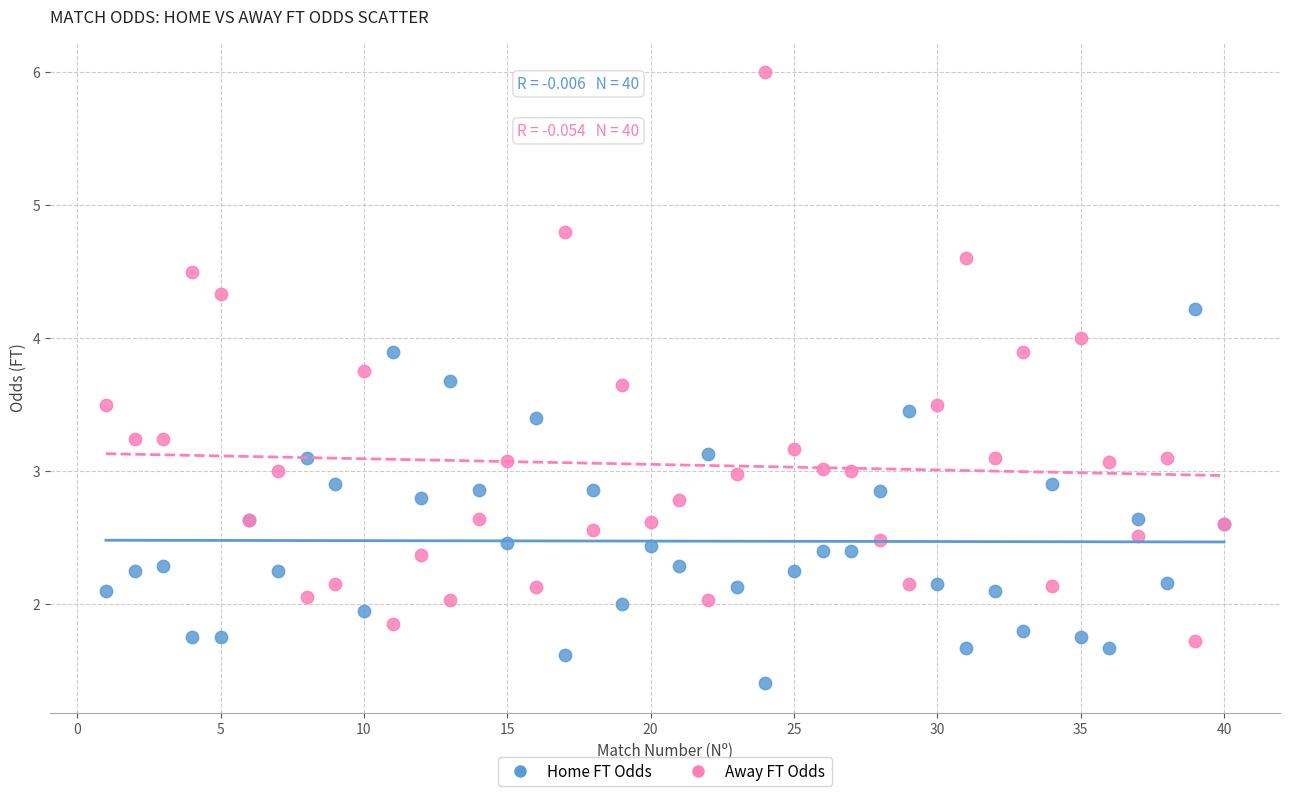

Which series contains the lowest Y value?

Home FT Odds